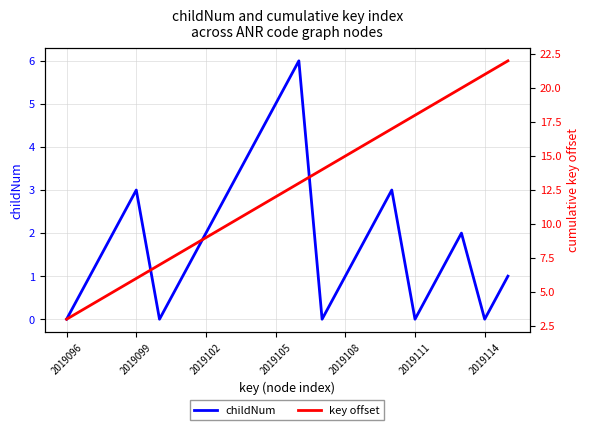

What is the total value across all series at 8?

15